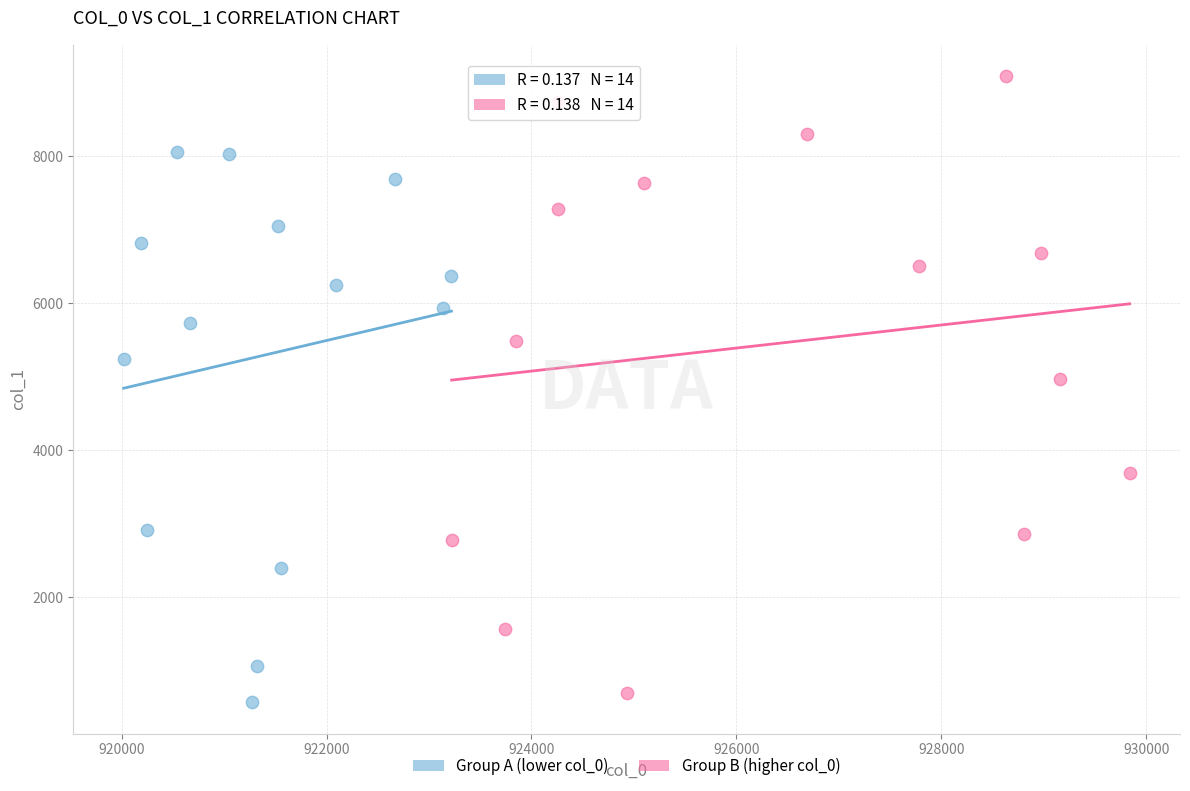

Which series contains the highest Y value?

Group B (higher col_0)